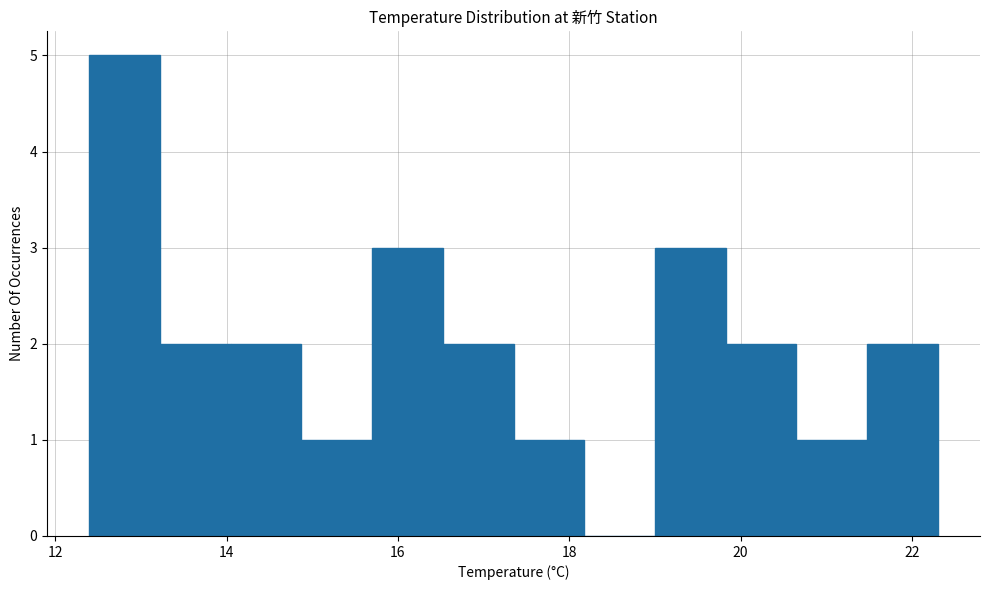

Over which range of the x-axis is the bar tallest?

12.4 to 13.2